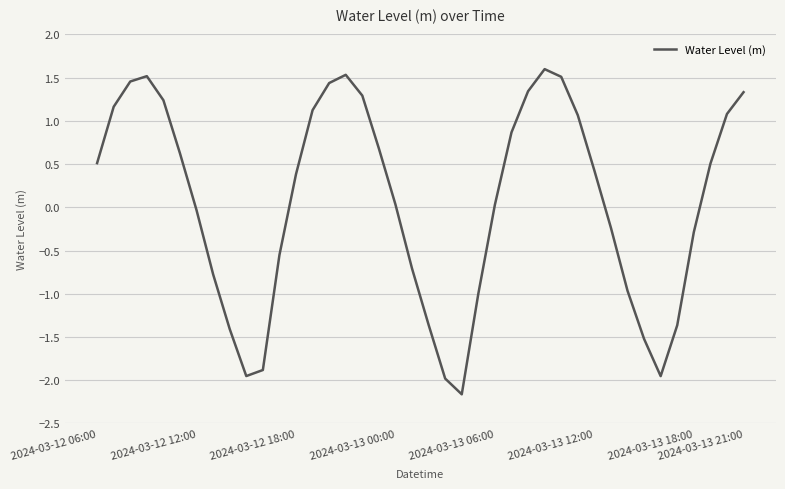

What is the smallest value displayed?

-2.2